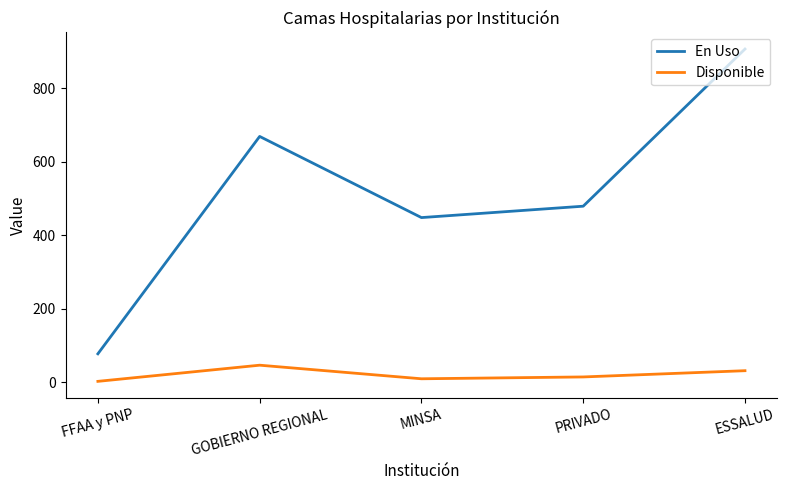

True or false: En Uso has more than 1 interior local peaks.

False